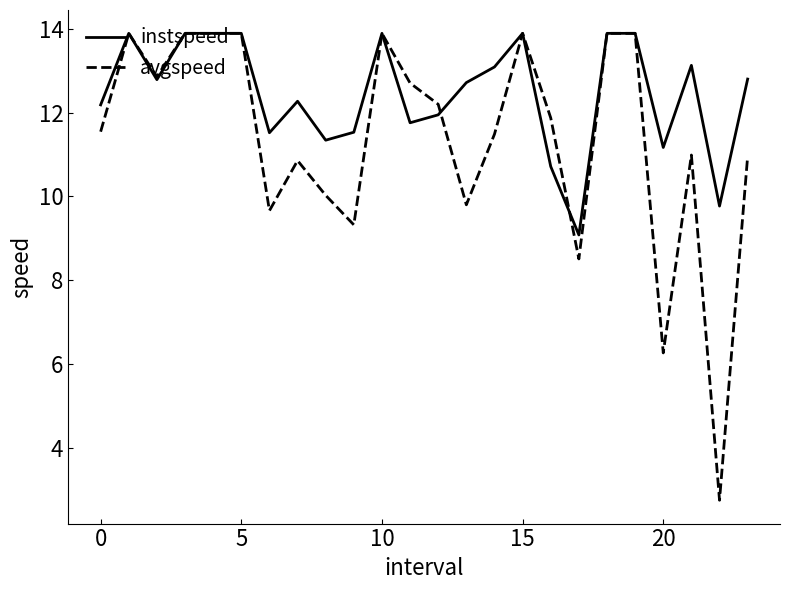

Which series has the largest total across all categories?

instspeed